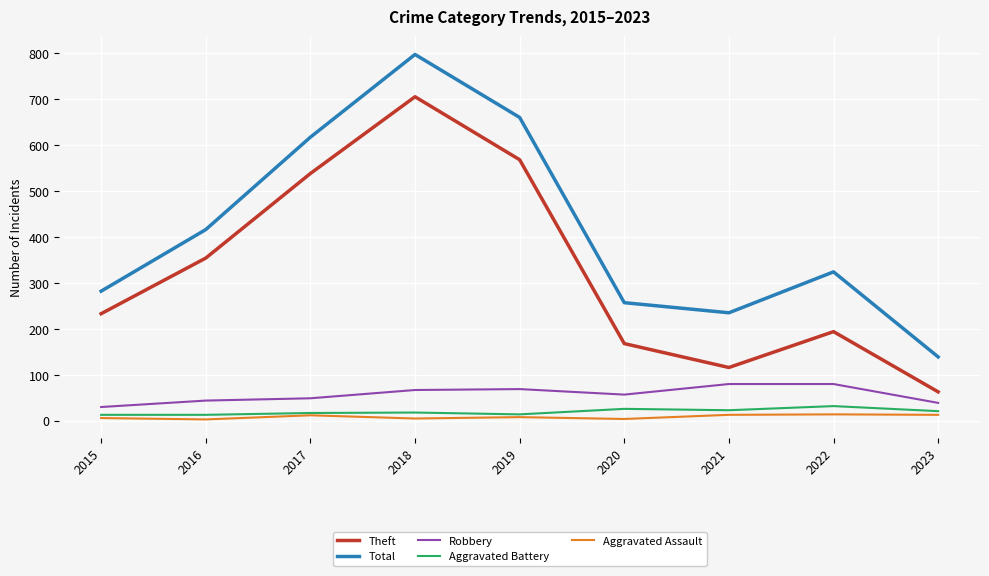

True or false: Total and Theft intersect in this chart.

False